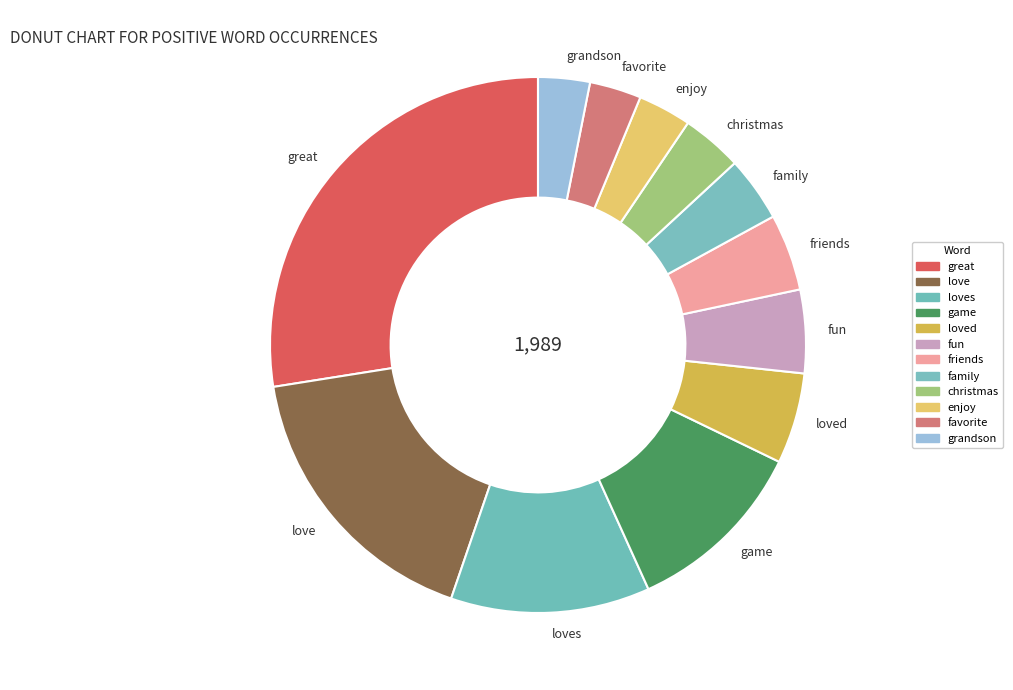

The loved slice represents 20% of the pie. True or false?

False